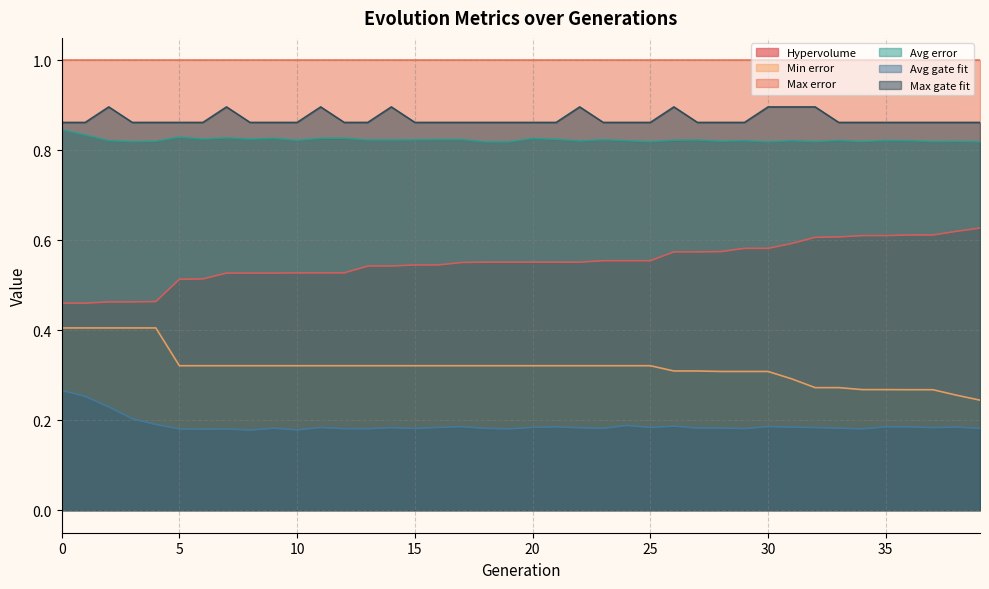

Which has a higher value, 16 or 39?

39